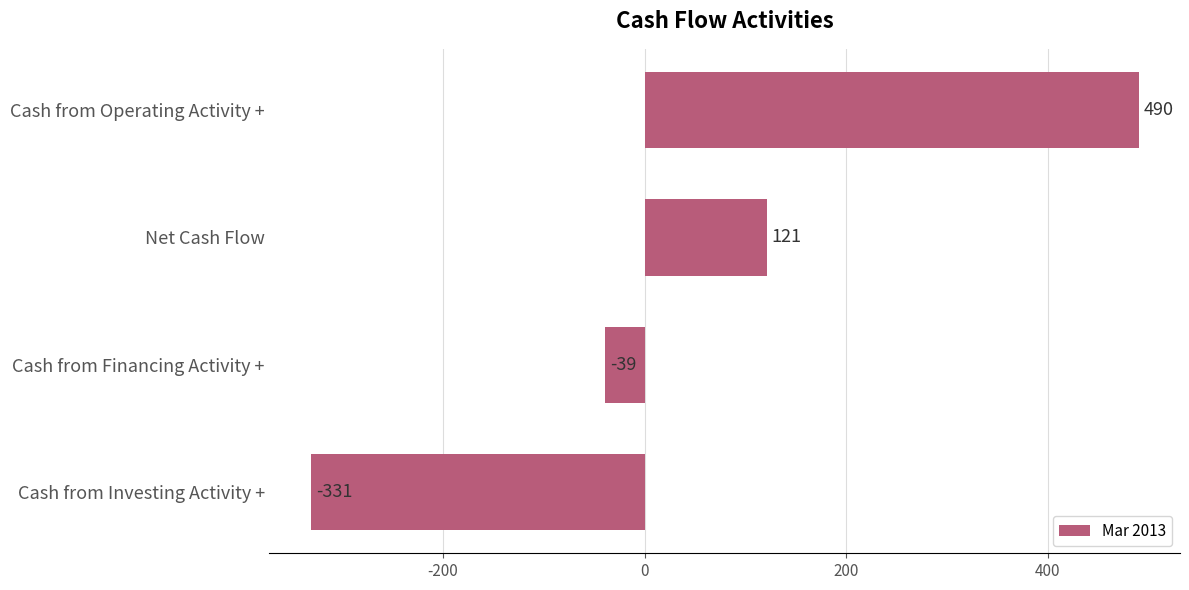

Which category has the lowest value across all series?

Cash from Investing Activity +